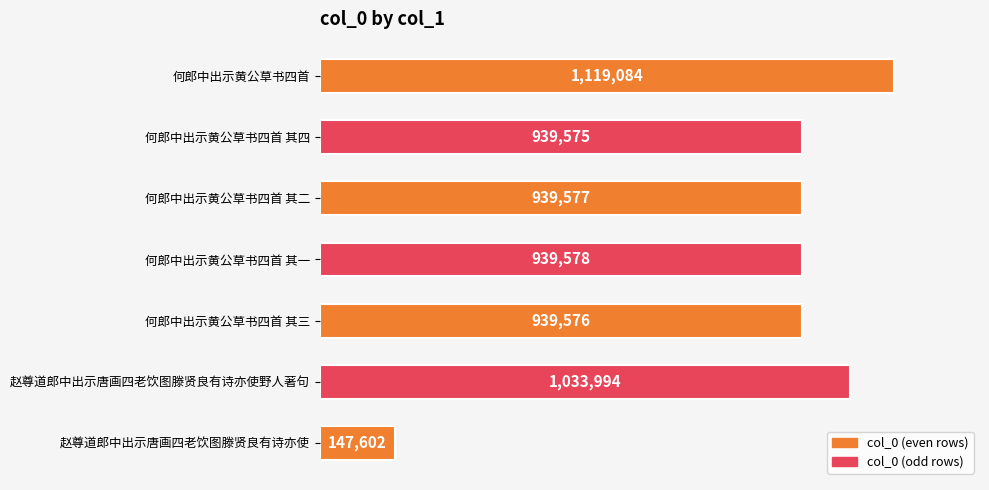

How many bars are there in total?

7